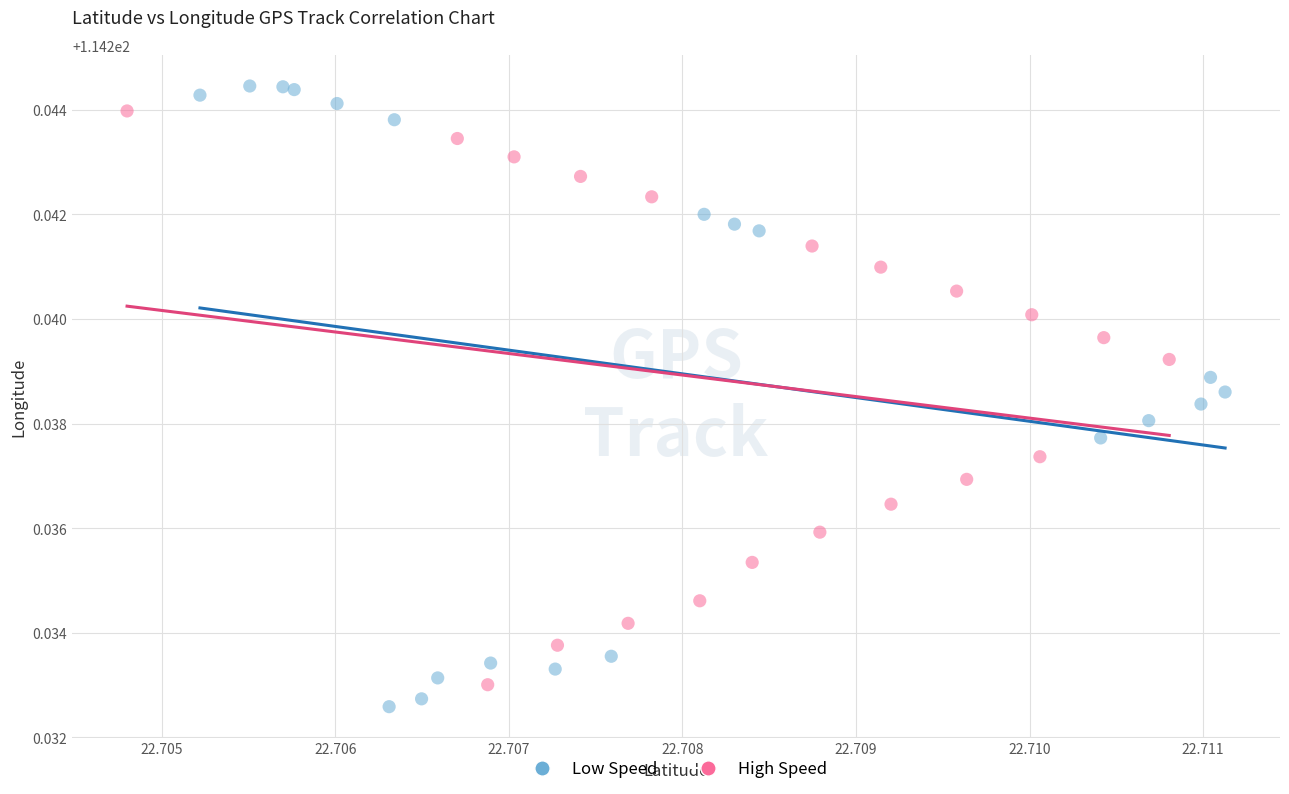

What are all the series names shown in the legend?

Low Speed, High Speed